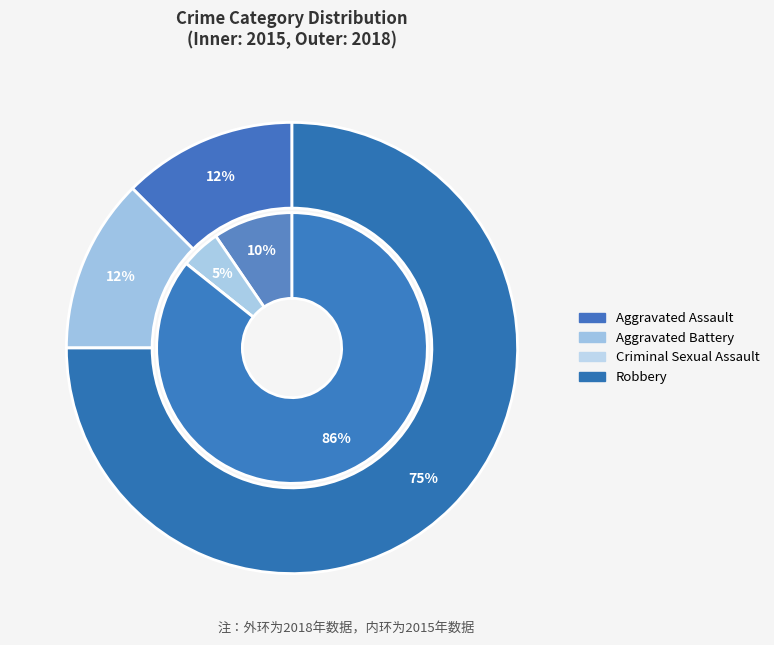

Which slice represents more than half of the pie?

Robbery